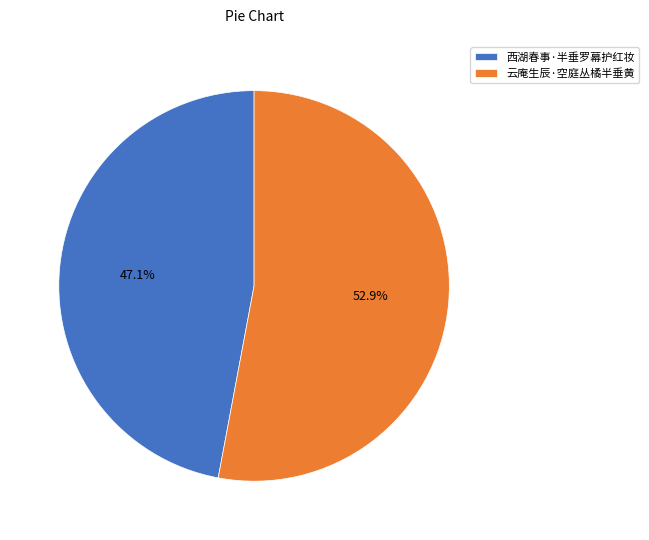

What percentage do 西湖春事·半垂罗幕护红妆 and 云庵生辰·空庭丛橘半垂黄 together represent?

100.0%